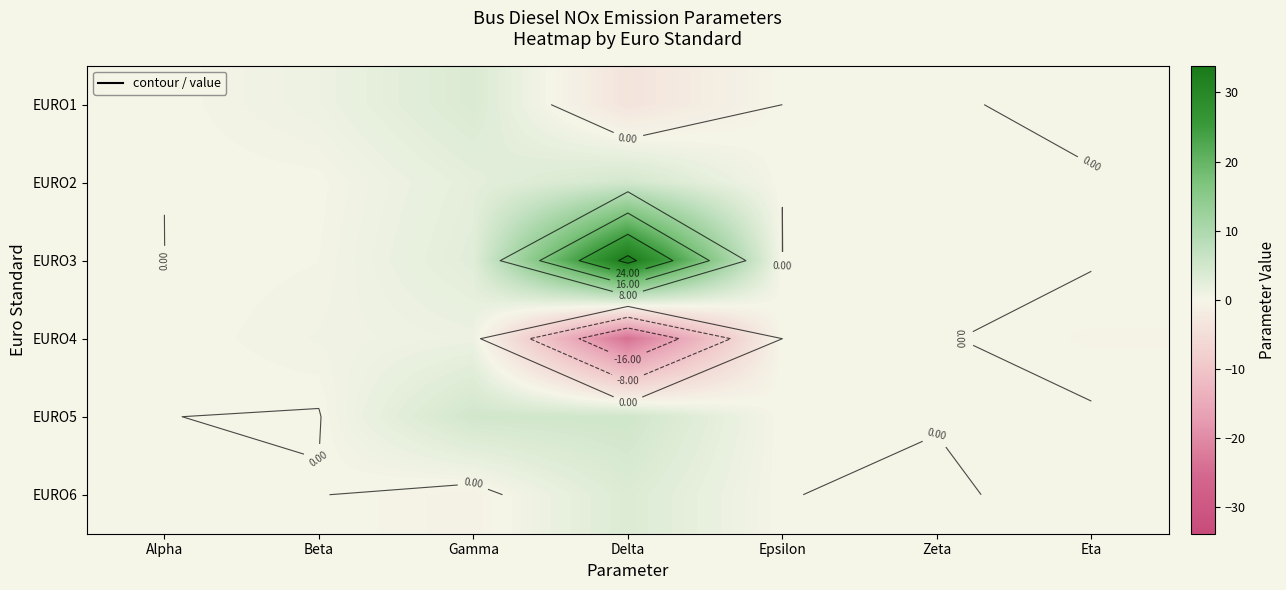

List the series in order of their peak value, lowest first.

EURO4, EURO6, EURO1, EURO2, EURO5, EURO3